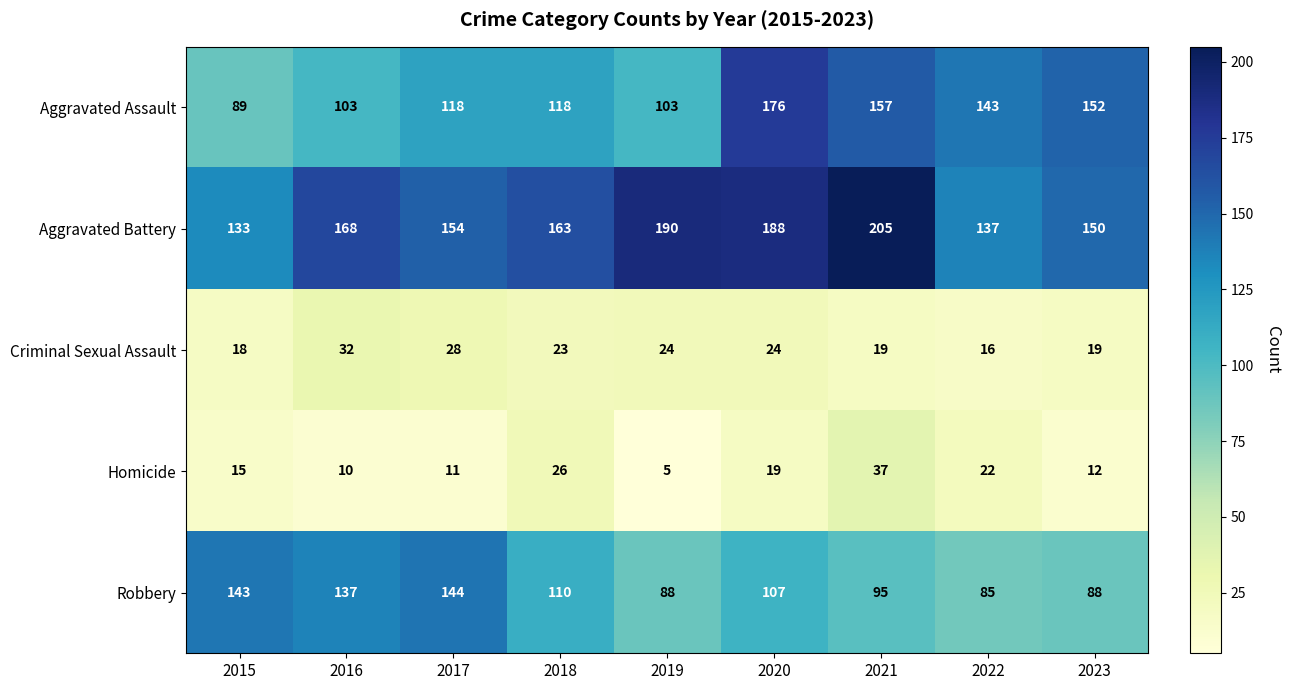

What is the difference between the maximum and minimum values in the Robbery series?

59